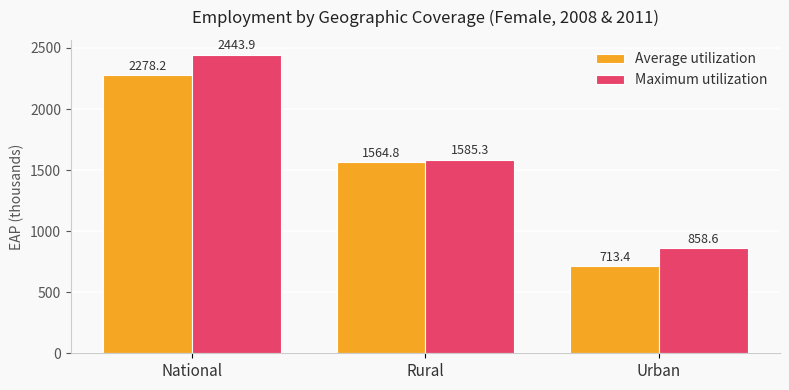

Reading left to right, transcribe all the data shown in this chart.

Average utilization: 2278.2	1564.8	713.4
Maximum utilization: 2443.9	1585.3	858.6